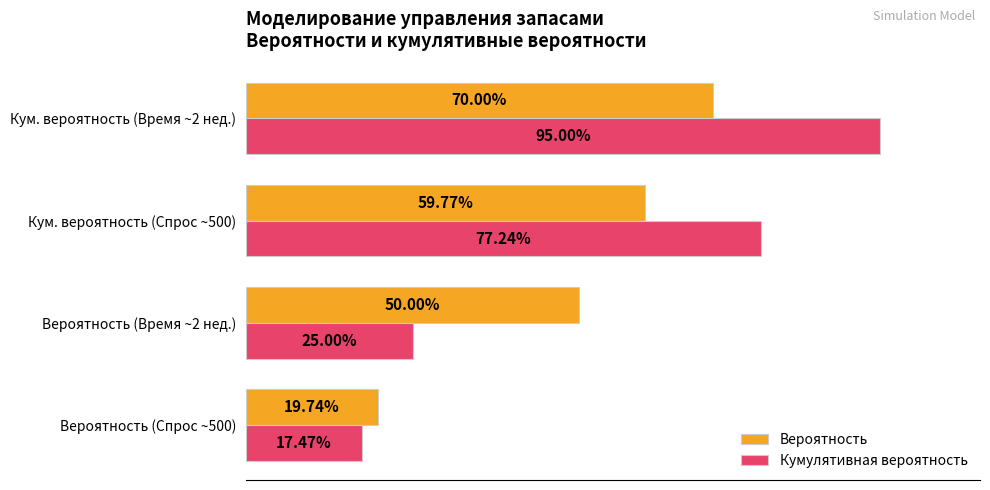

Which series has the largest total across all categories?

Кумулятивная вероятность